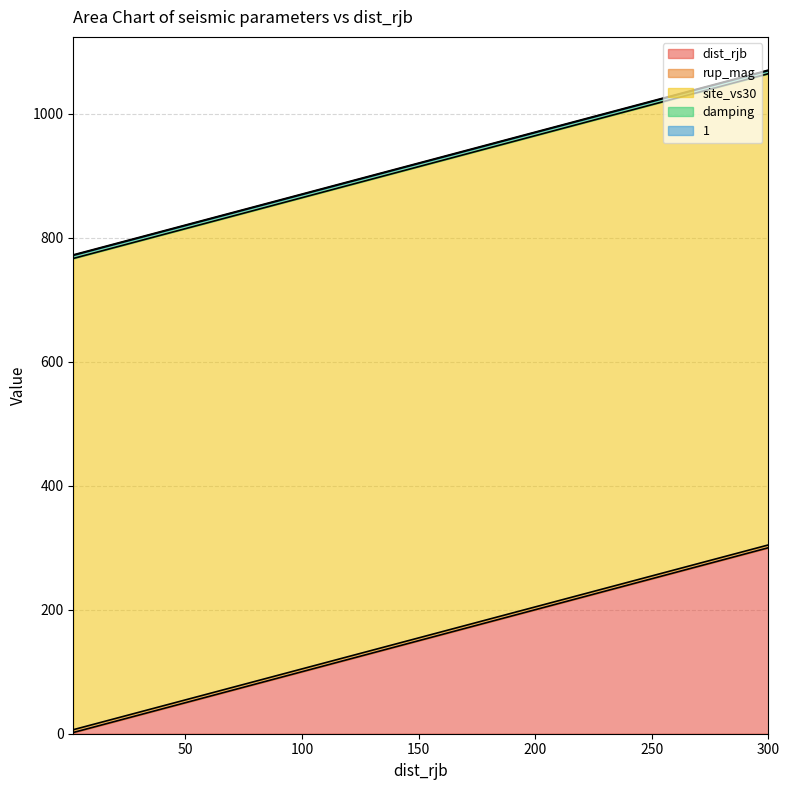

Is it true that site_vs30 equals 760.0 at 25?

True